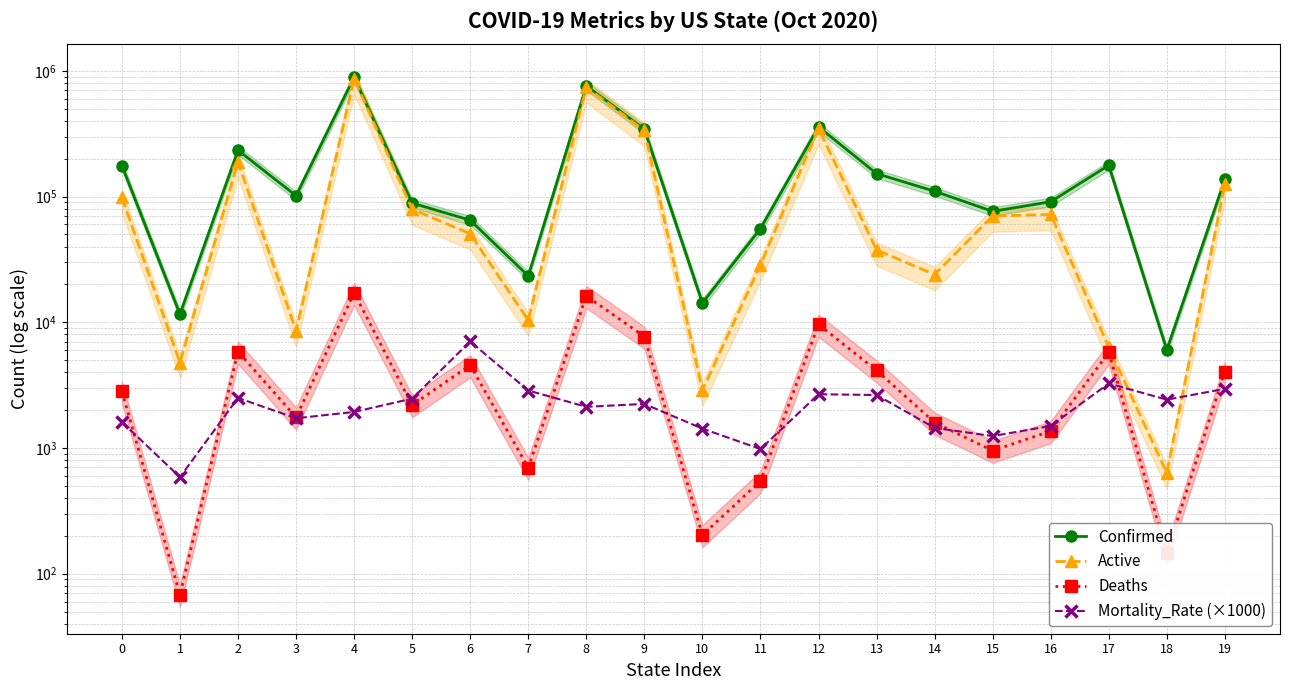

Is the value of Deaths at 17 greater than the value of Active at 3?

No